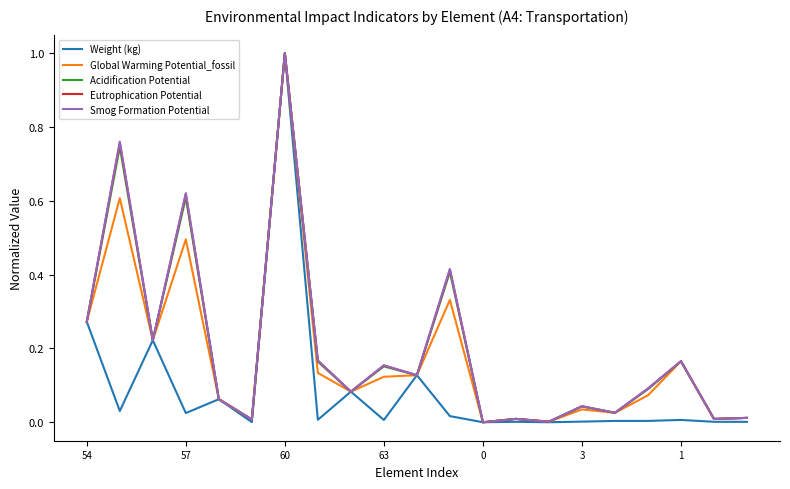

What are all the series names shown in the legend?

Weight (kg), Global Warming Potential_fossil, Acidification Potential, Eutrophication Potential, Smog Formation Potential